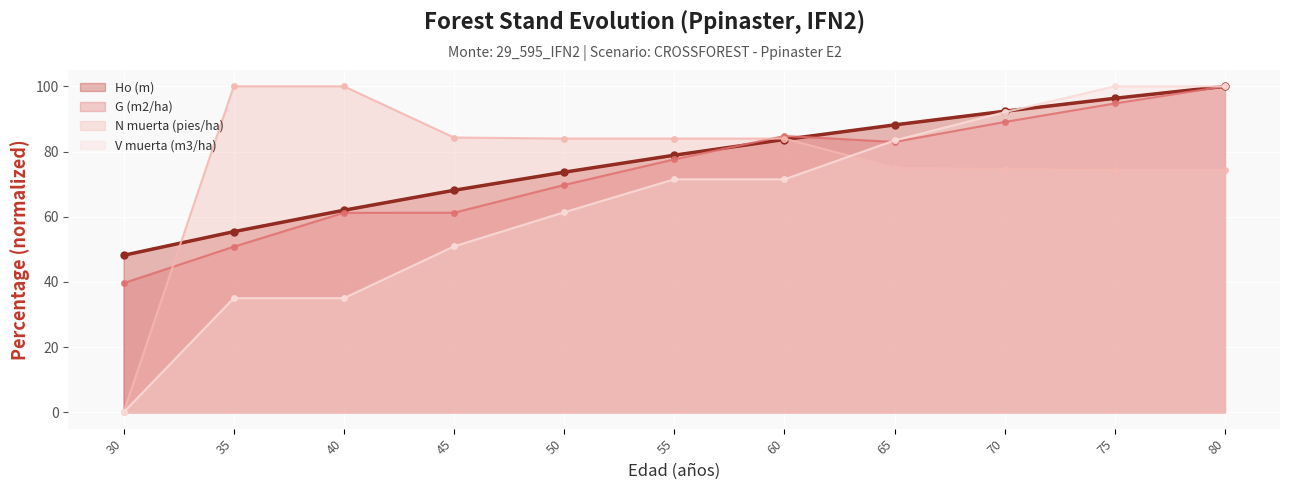

The G (m2/ha) series shows 142.3 at 80. True or false?

False